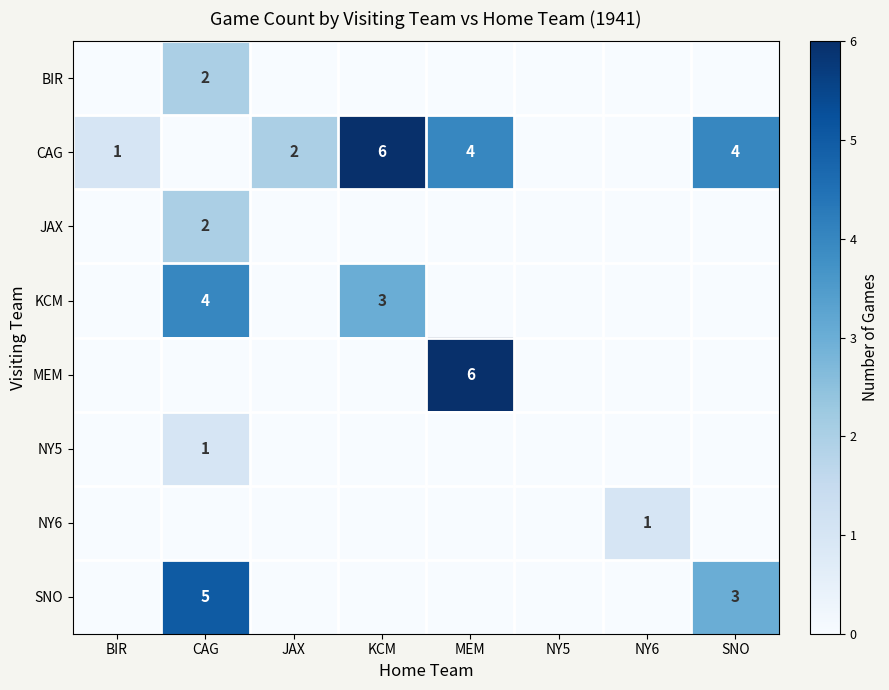

The SNO series shows 2 at CAG. True or false?

False